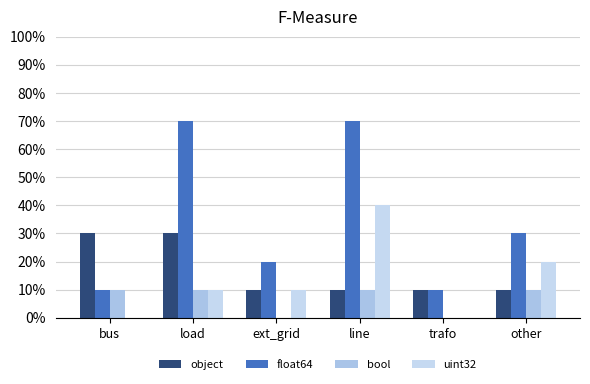

Are the bars horizontal?

No